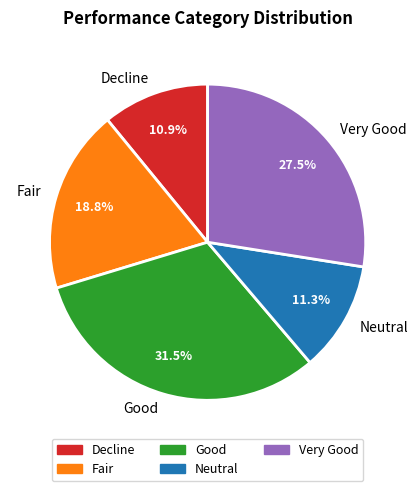

To the nearest percent, what portion does Fair represent?

19%